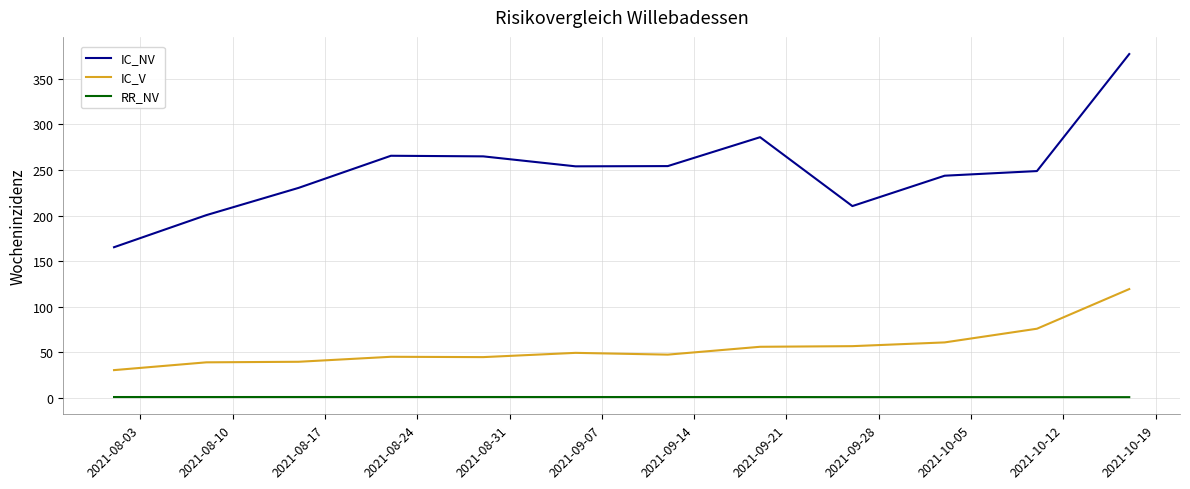

Which series has the largest range (max minus min)?

IC_NV